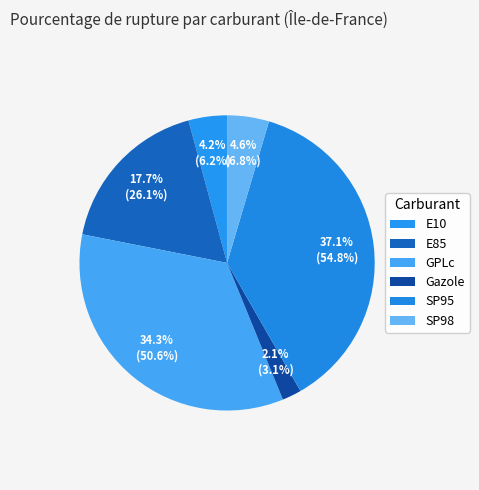

Does SP98 account for over 50% of the chart?

No